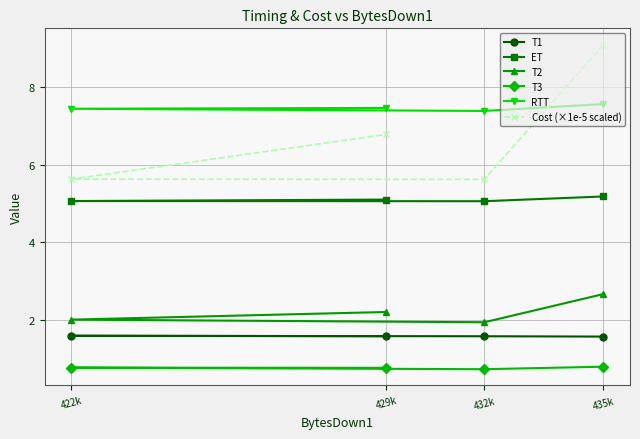

Count the RTT values in the range 7 to 8.

4